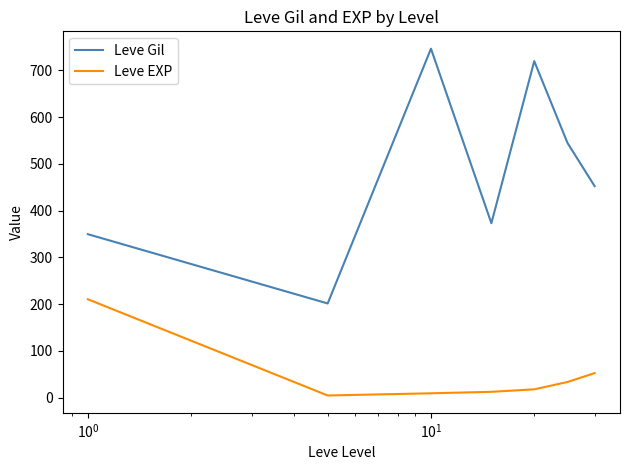

True or false: Leve EXP and Leve Gil intersect in this chart.

False